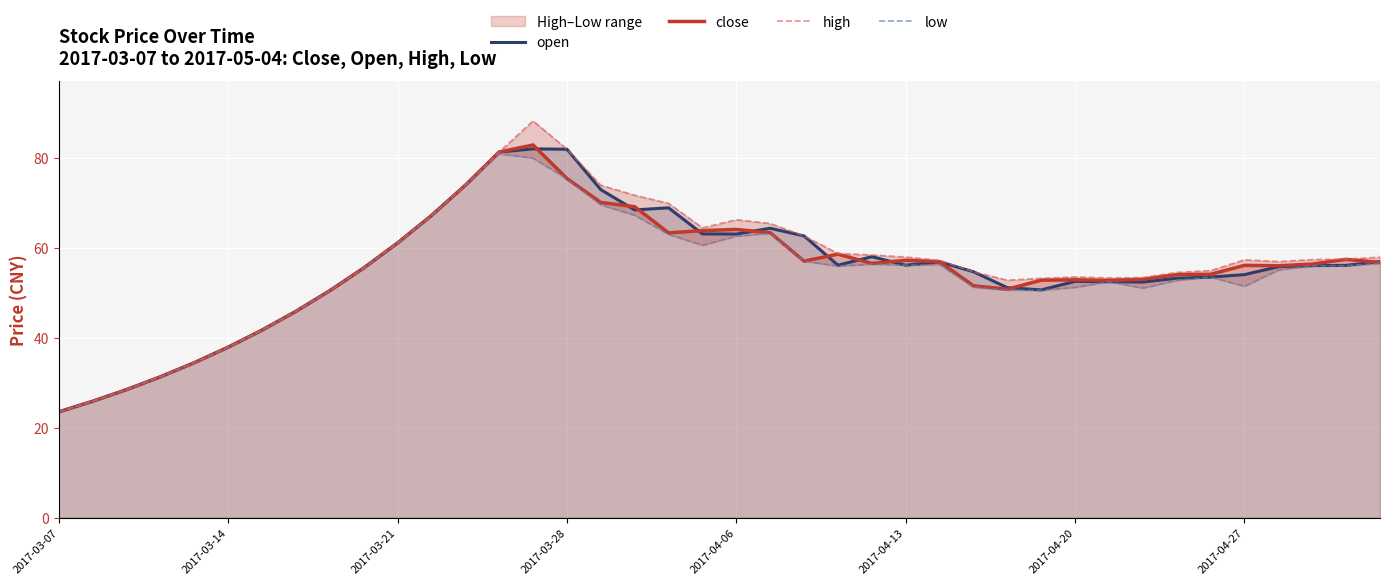

Reading right to left, list all the values displayed in this chart.

open: 57.0	56.2	56.1	55.9	54.1	53.5	53.3	52.5	52.5	52.6	50.7	51.2	54.7	57.0	56.2	58.1	56.2	62.7	64.4	63.1	63.2	69.0	68.5	73.0	82.0	82.1	81.4	74.0	67.2	61.1	55.6	50.5	45.9	41.8	38.0	34.5	31.4	28.5	25.9	23.6
close: 56.8	57.5	56.5	56.1	56.2	54.2	54.1	53.1	52.8	53.0	52.9	50.9	51.6	57.0	57.3	56.6	58.7	57.1	63.4	64.2	63.9	63.4	69.2	70.2	75.5	82.9	81.4	74.0	67.2	61.1	55.6	50.5	45.9	41.8	38.0	34.5	31.4	28.5	25.9	23.6
high: 58.0	57.6	57.5	57.0	57.4	55.0	54.6	53.5	53.4	53.6	53.3	52.9	54.7	57.3	58.0	58.5	58.8	62.7	65.5	66.3	64.5	70.0	71.8	74.0	82.0	88.3	81.4	74.0	67.2	61.1	55.6	50.5	45.9	41.8	38.0	34.5	31.4	28.5	25.9	23.6
low: 56.6	56.1	56.1	55.1	51.5	53.5	52.8	51.1	52.5	51.3	50.6	50.7	51.3	56.3	56.2	56.4	56.0	57.1	63.3	62.7	60.6	63.0	67.3	69.6	75.4	80.0	81.0	74.0	67.2	61.1	55.6	50.5	45.9	41.8	38.0	34.5	31.4	28.5	25.9	23.6